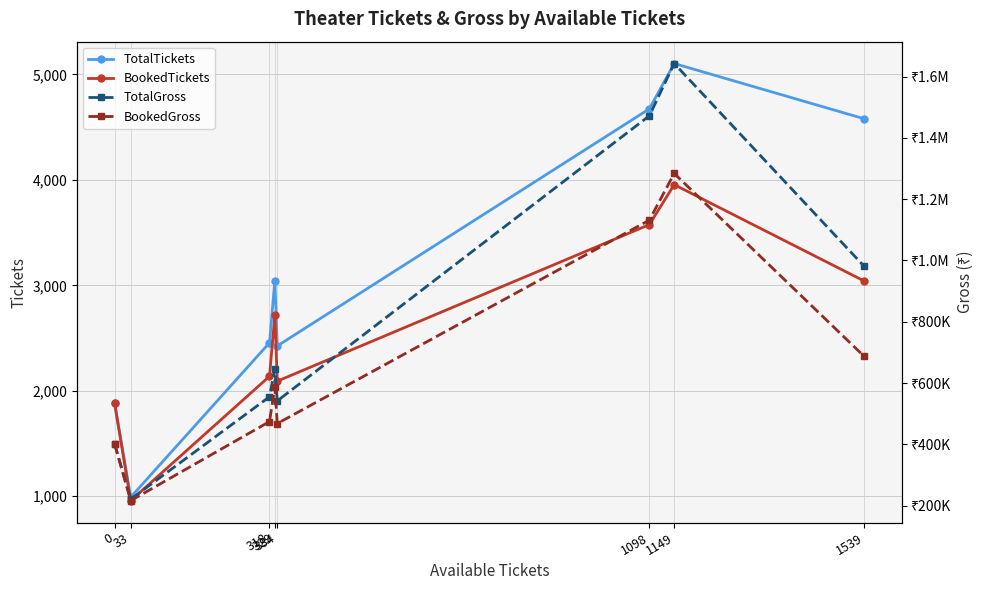

What is the value of the BookedTickets point at the 6th from the left?

3576